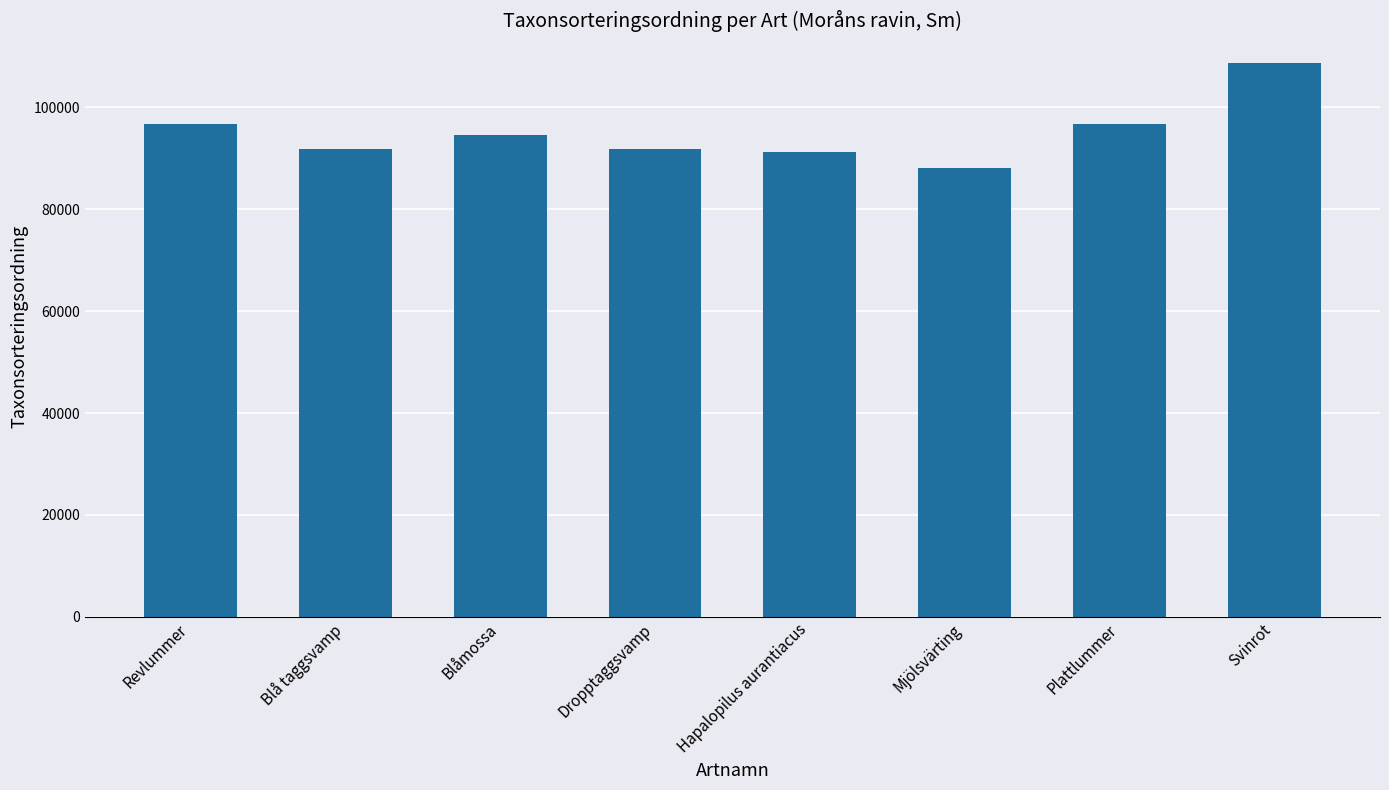

What is the approximate value at Blå taggsvamp?

91785